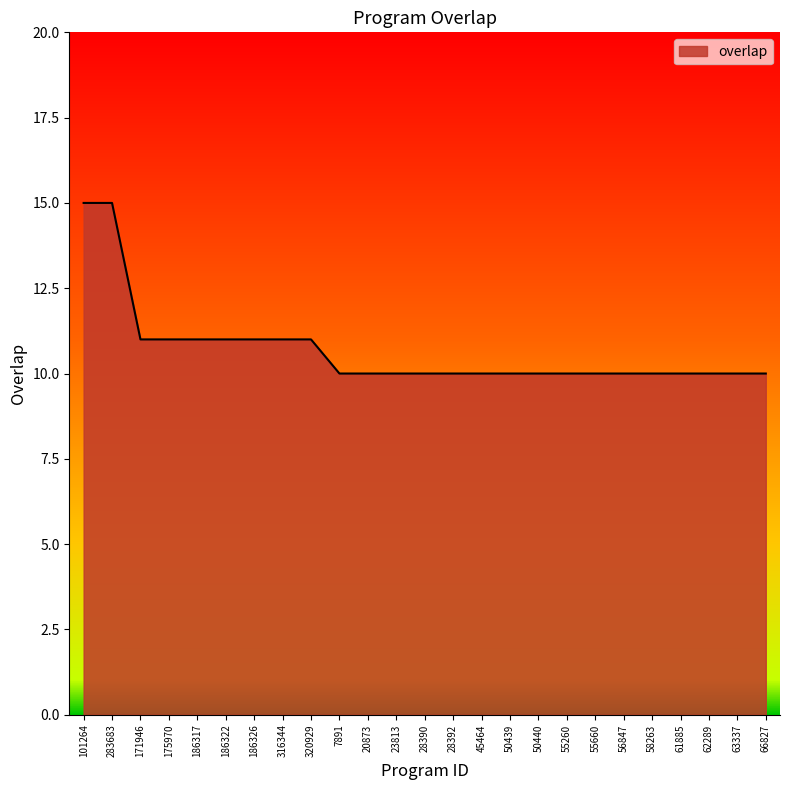

The value at 171946 is 11. True or false?

True